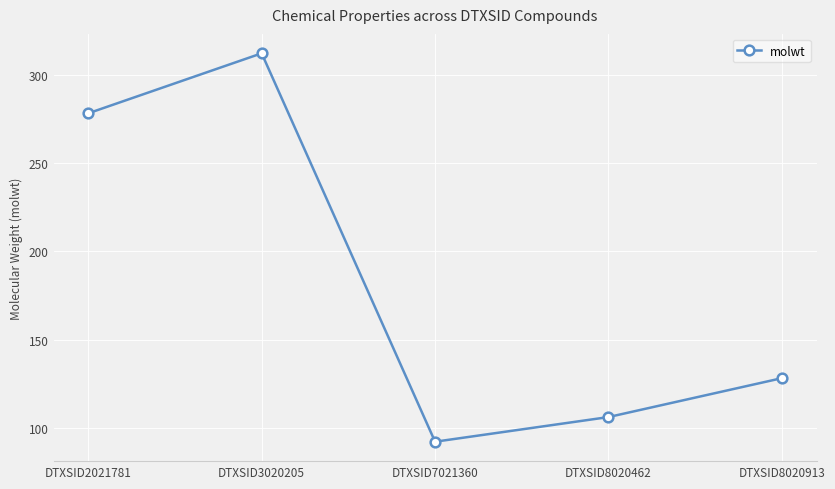

Count the number of data series in this chart.

1